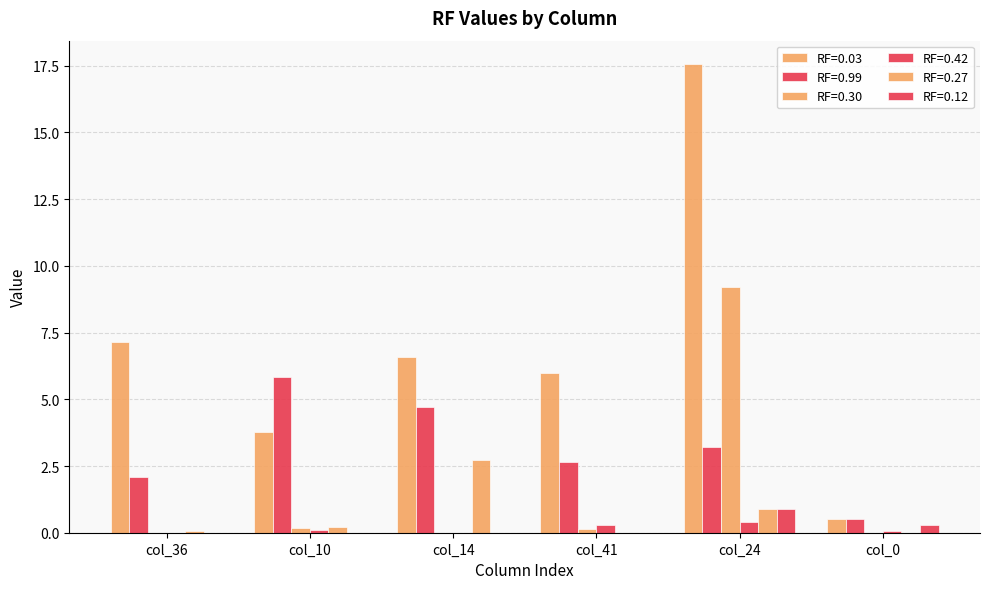

Between col_10 and col_24, which series saw the biggest shift?

RF=0.03